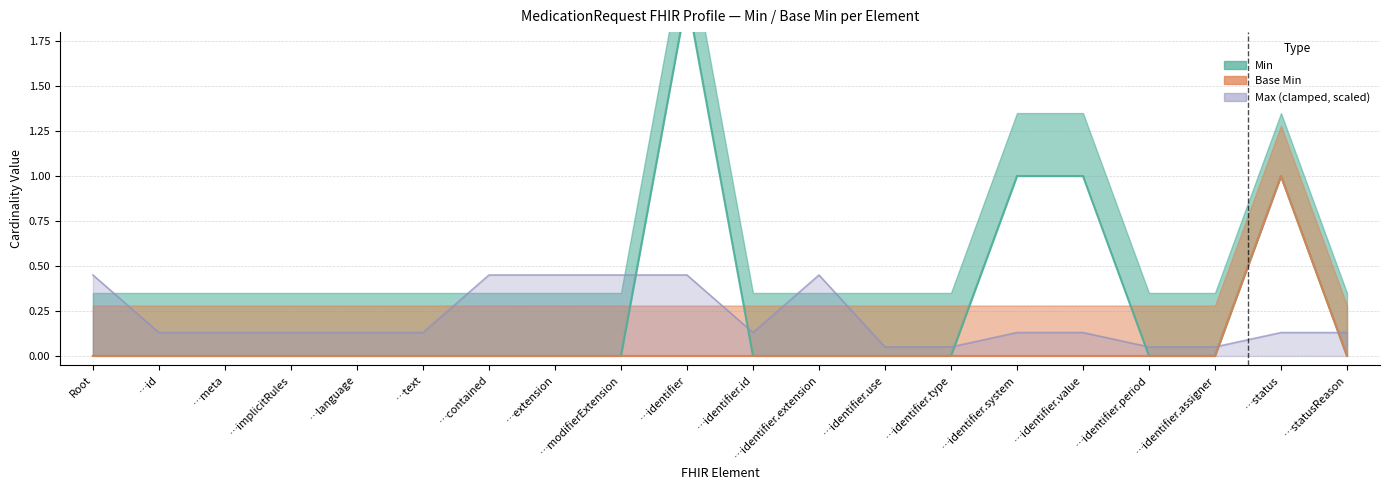

Which series ends up on top after the final intersection of Max (numeric) and Base Min?

Max (numeric)